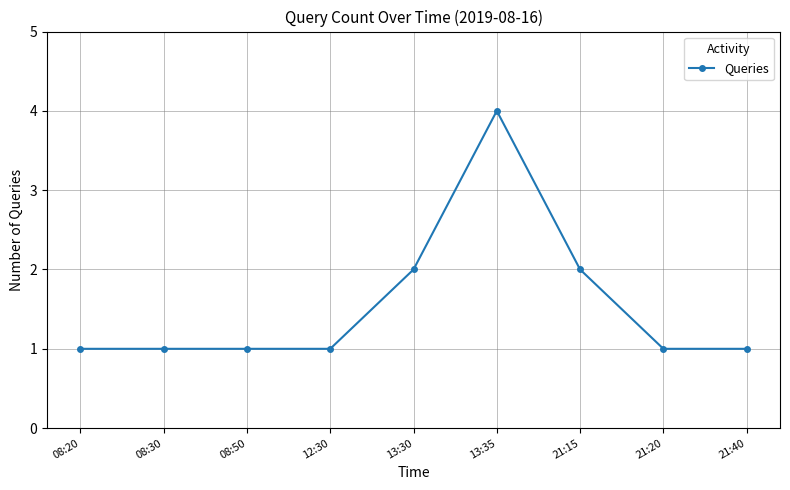

True or false: there are more than 2 points higher than both neighbors.

False